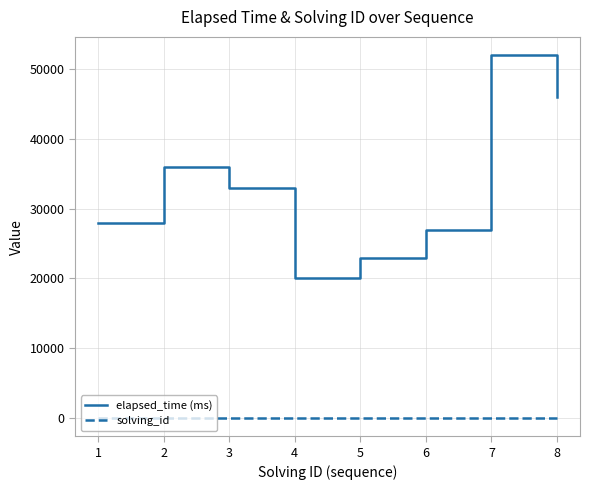

At which category is the sum across all series the highest?

7